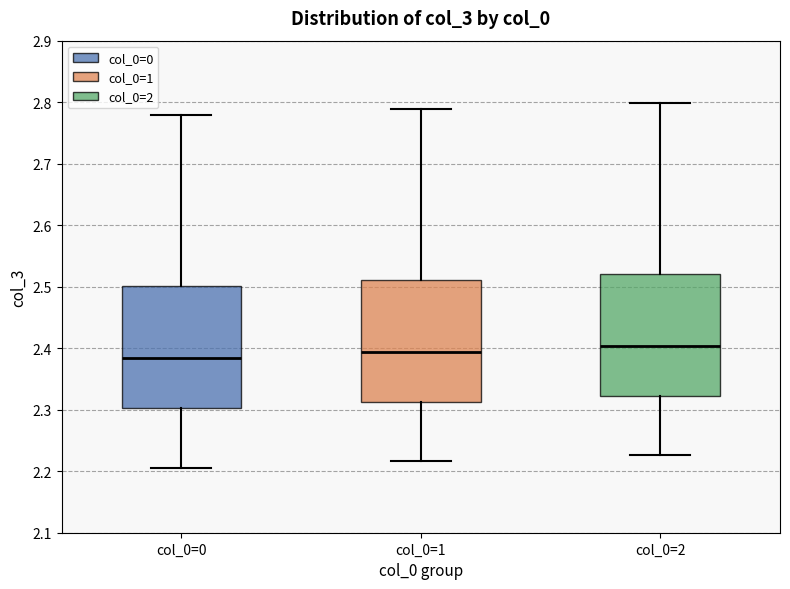

Where does the upper whisker of the box for col_0=1 end on the y-axis? The values are not printed on the chart, so give them approximately, as read against the axis.

2.79